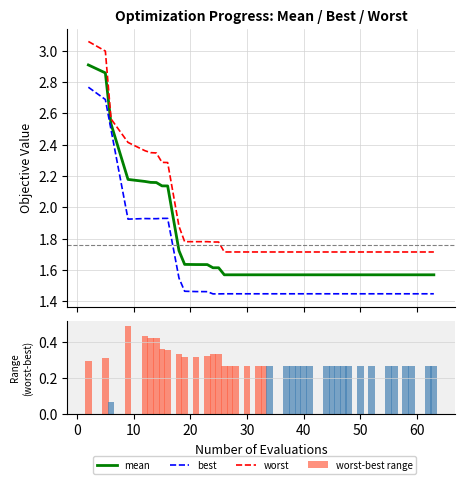

Which series has the largest total across all categories?

worst